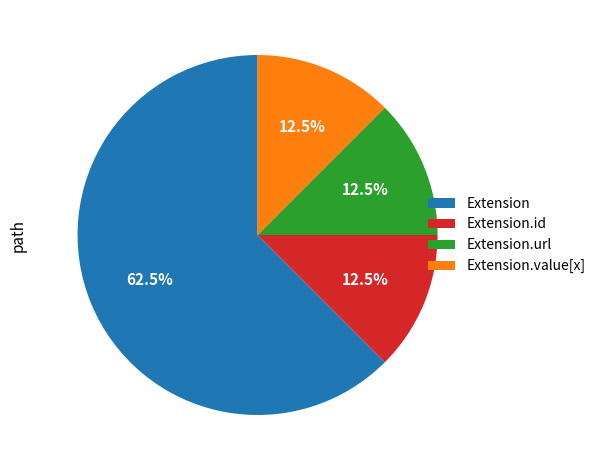

To the nearest percent, what is the difference between the largest and smallest slice percentages?

50%